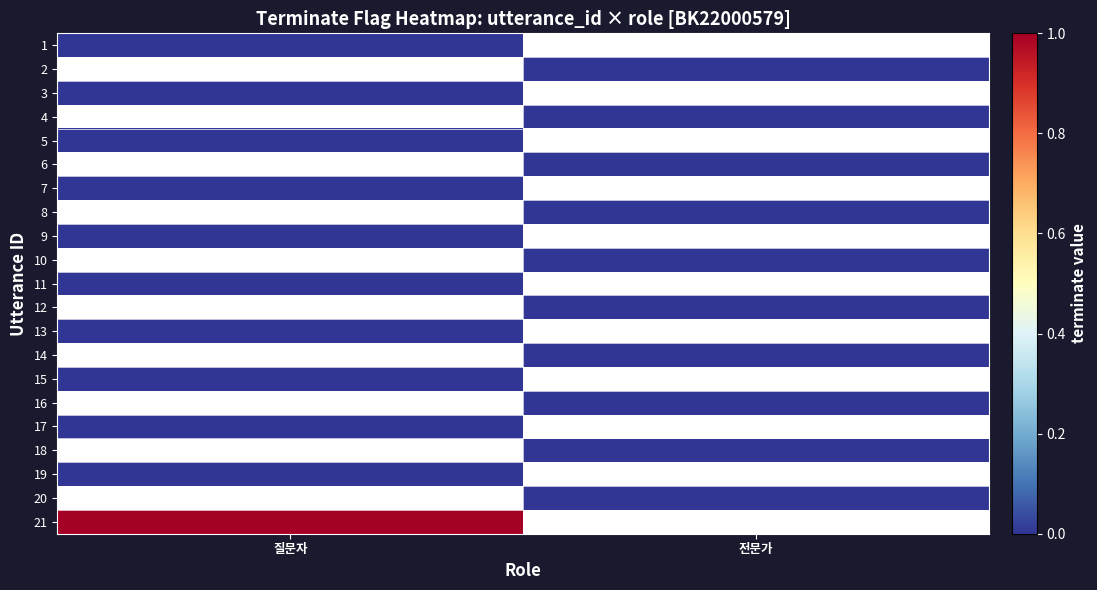

Is the value of 2 at 전문가 greater than the value of 16 at 질문자?

No